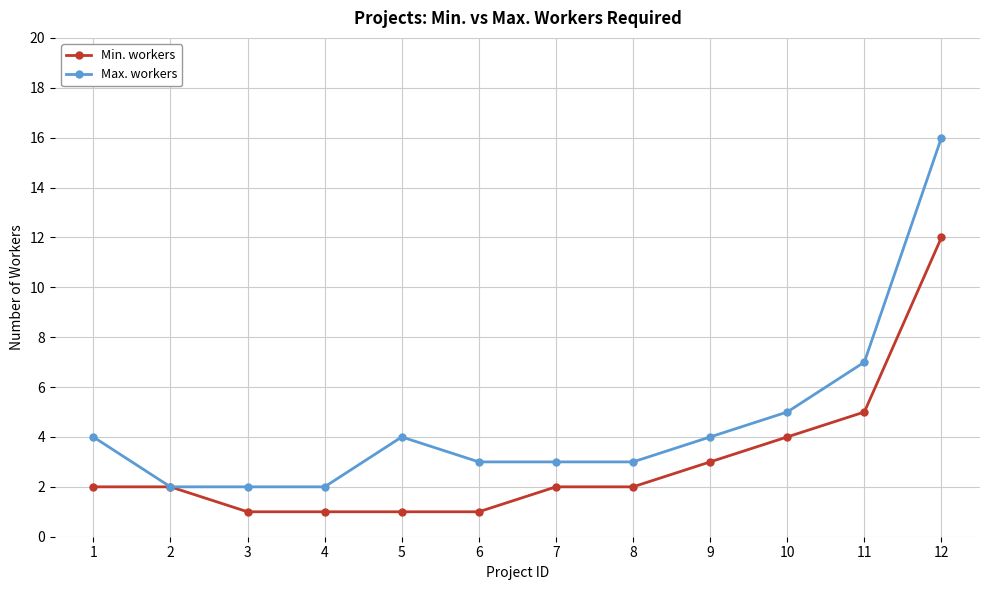

True or false: Max. workers has more than 0 interior local peaks.

True